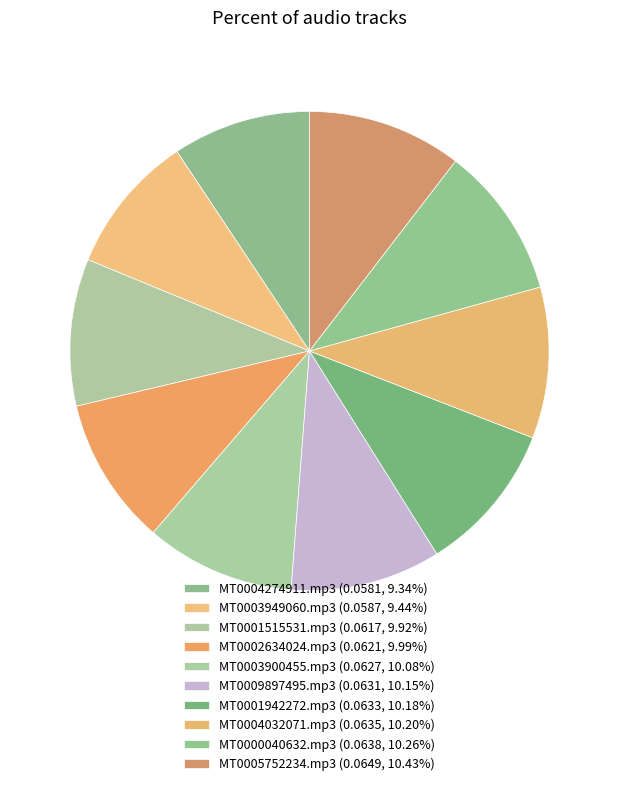

How many segments does this pie chart have?

10